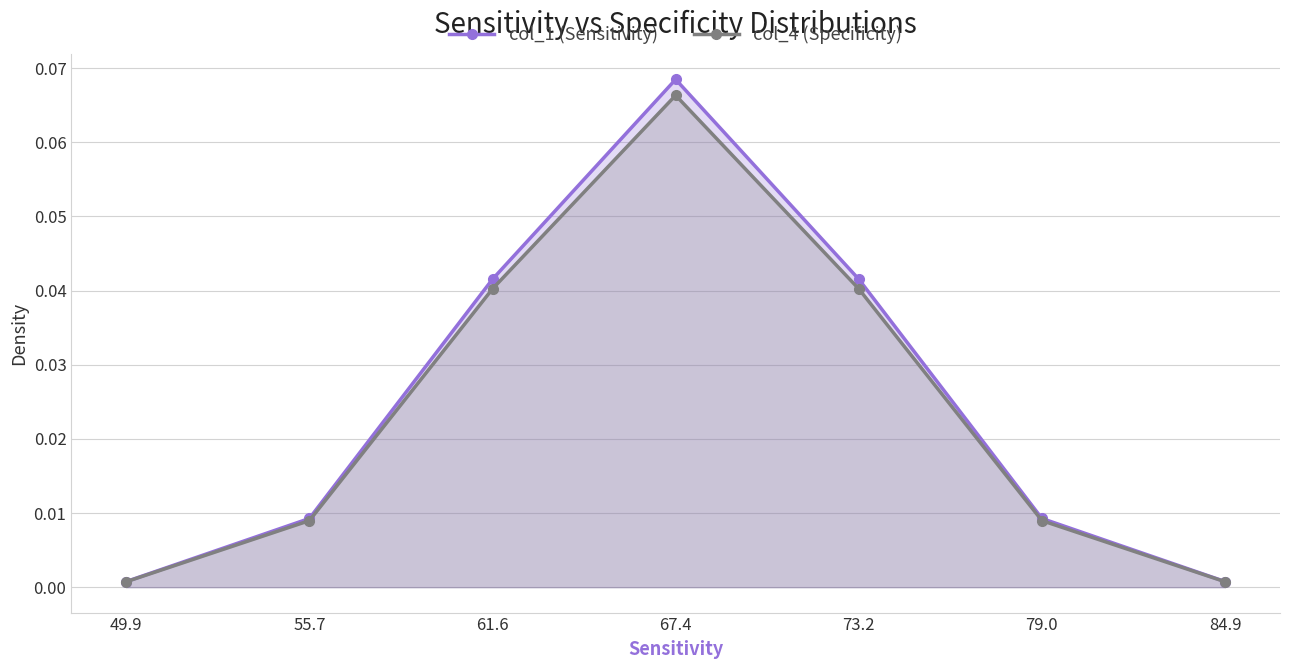

Which series has the widest spread of values?

col_1 (Sensitivity)